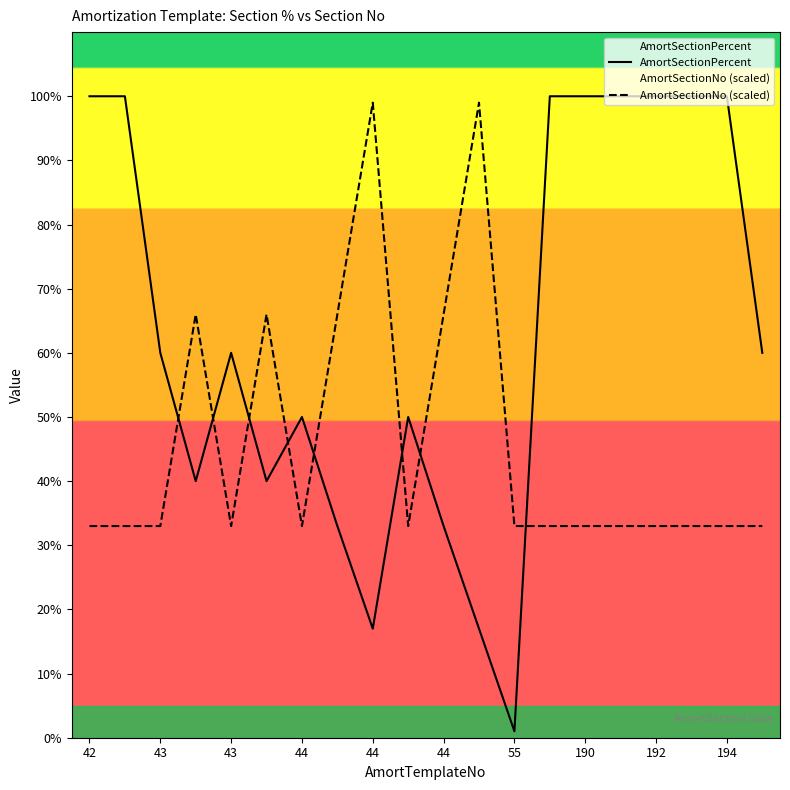

What are all the series names shown in the legend?

AmortSectionPercent, AmortSectionNo (scaled)